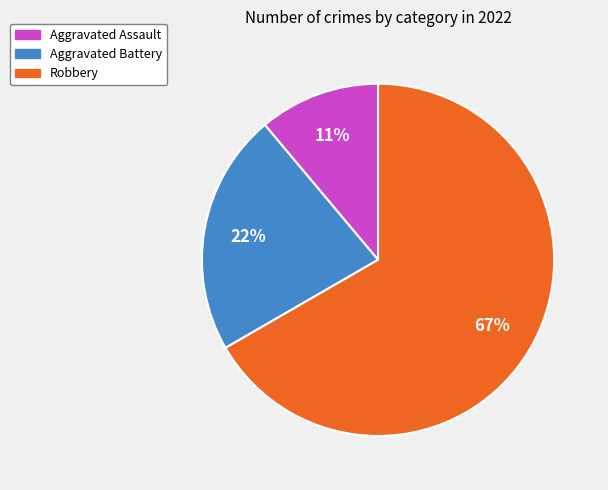

Count the number of slices in the pie.

3